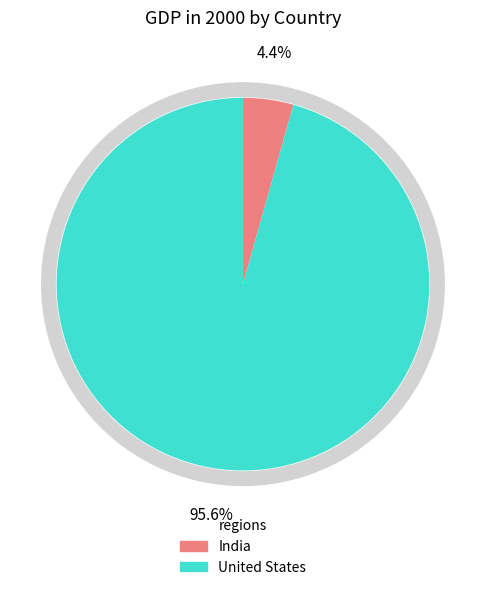

Is it true that United States is 99% of the pie?

False